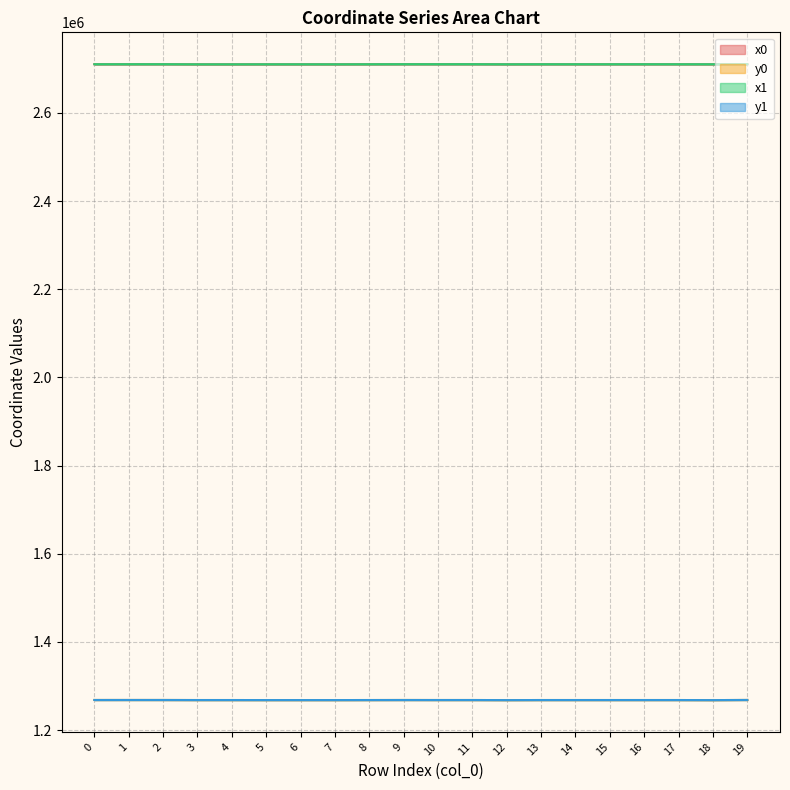

What is the value of the y1 point at the 5th from the left?

1268030.9